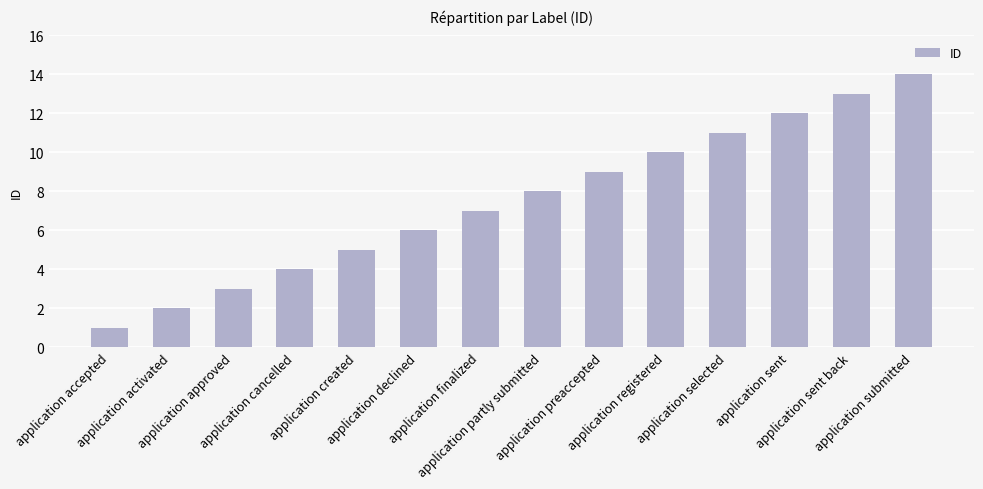

Approximately how many times larger is the value at application selected compared to application created?

2.2